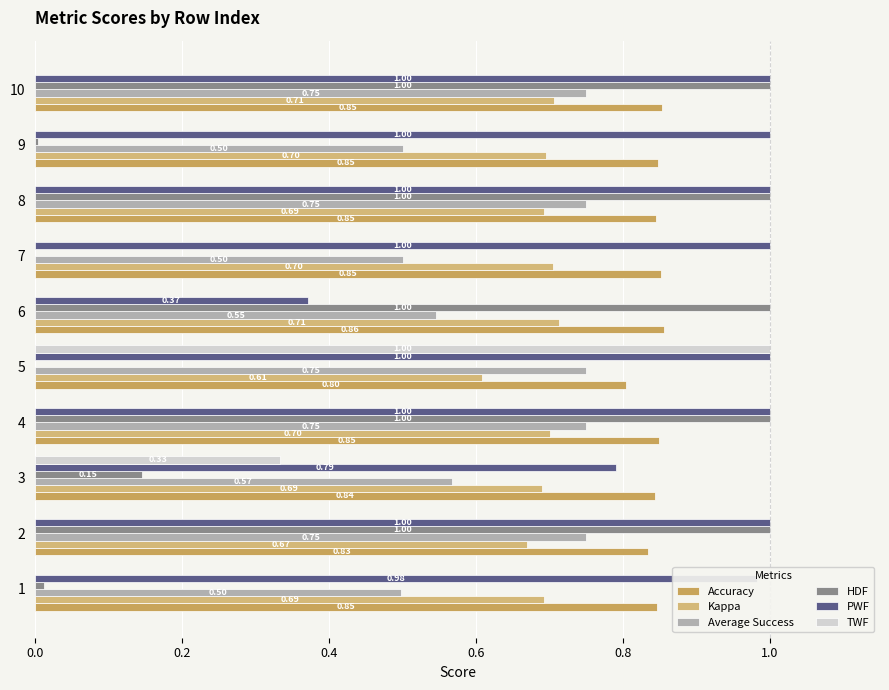

How many series are shown in this chart?

6